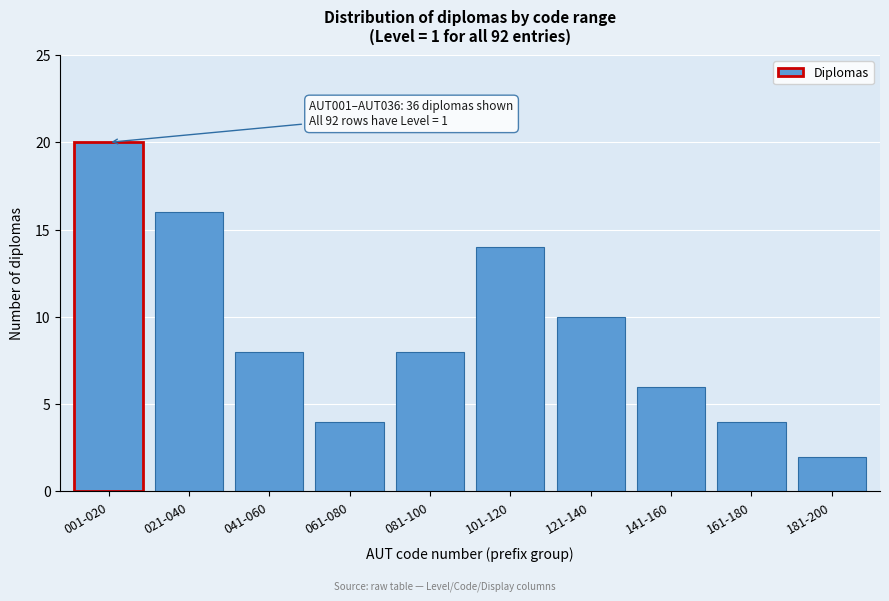

Reading left to right, list all the values displayed in this chart.

001-020=20	021-040=16	041-060=8	061-080=4	081-100=8	101-120=14	121-140=10	141-160=6	161-180=4	181-200=2